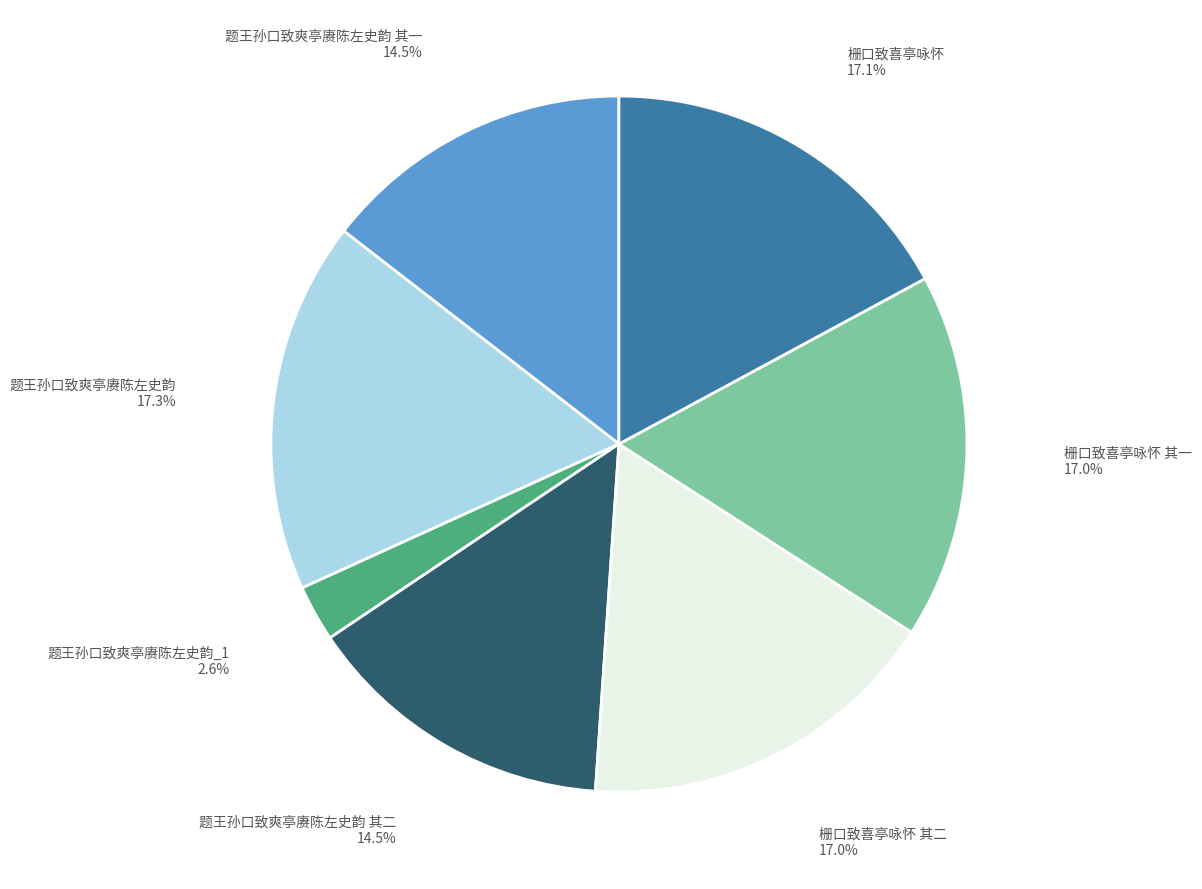

Is there a majority slice in this chart?

No